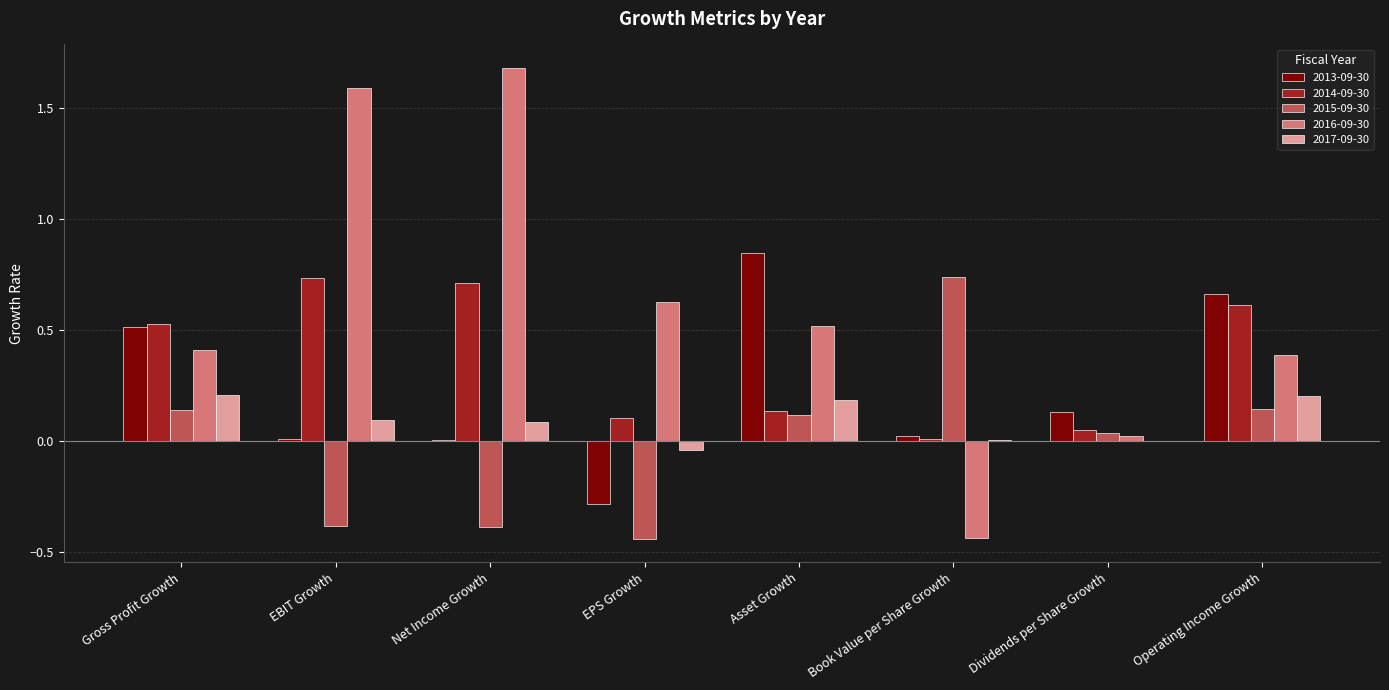

Which series has the largest total across all categories?

2016-09-30